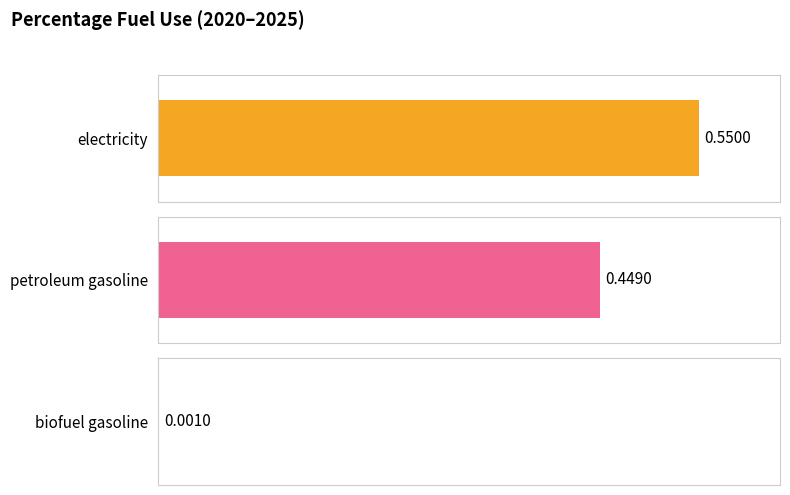

Are the bars horizontal?

Yes